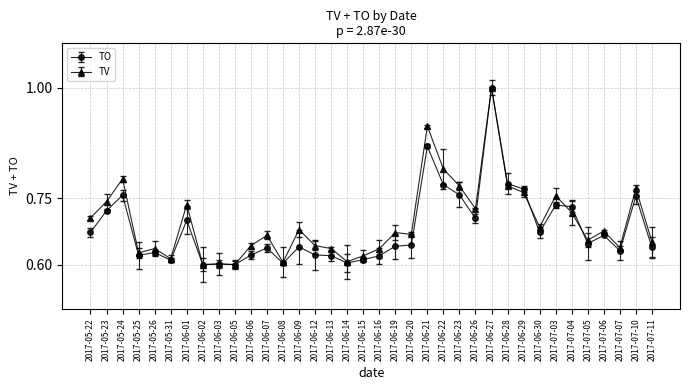

Which label corresponds to the largest value in the chart?

2017-06-27